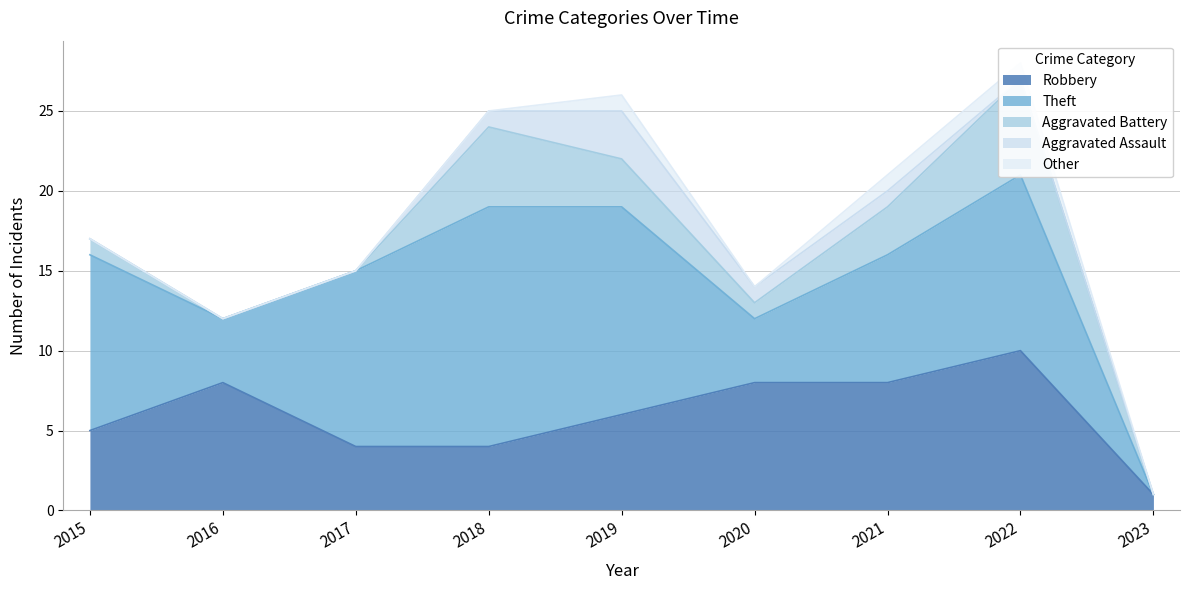

Rank the categories by Other value from highest to lowest.

2019, 2021, 2022, 2015, 2016, 2017, 2018, 2020, 2023